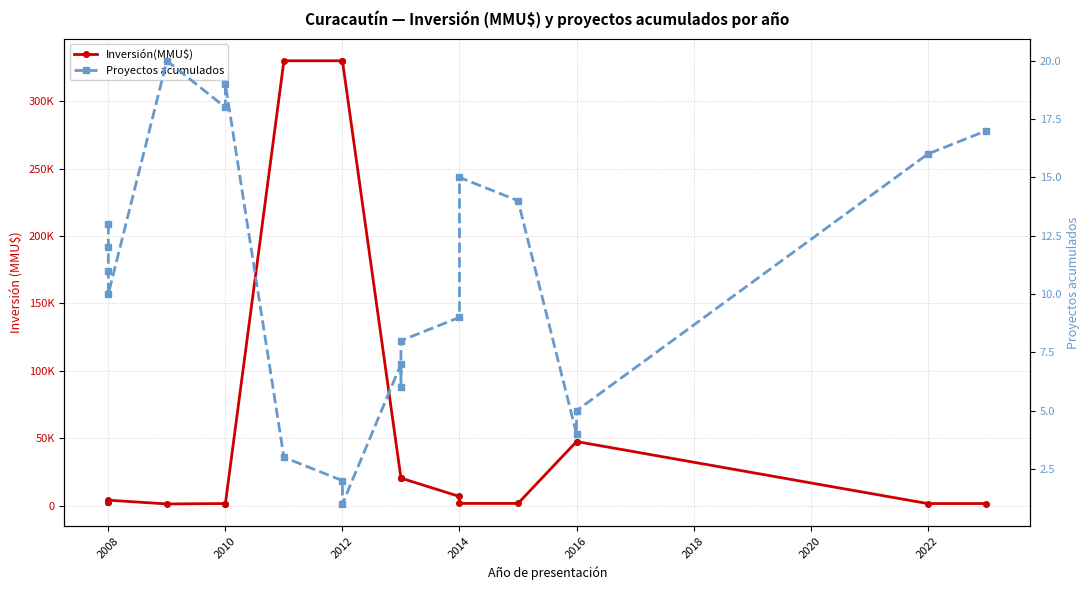

Rank the series by their average value, from highest to lowest.

Inversión(MMU$), Proyectos acumulados